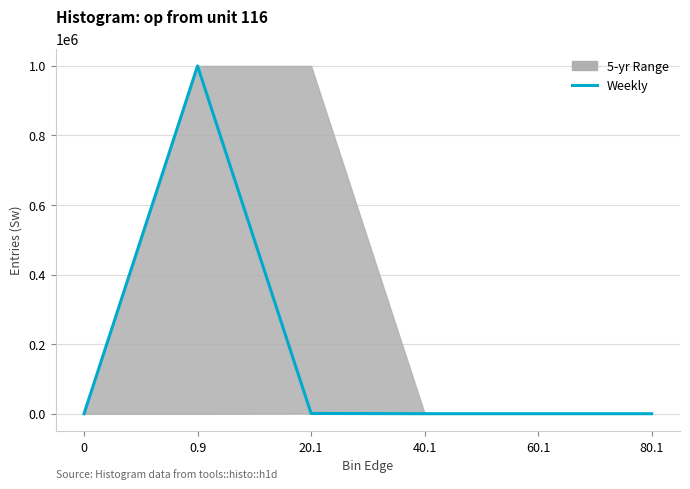

What is the change in value from 0.9 to 80.1?

-999260